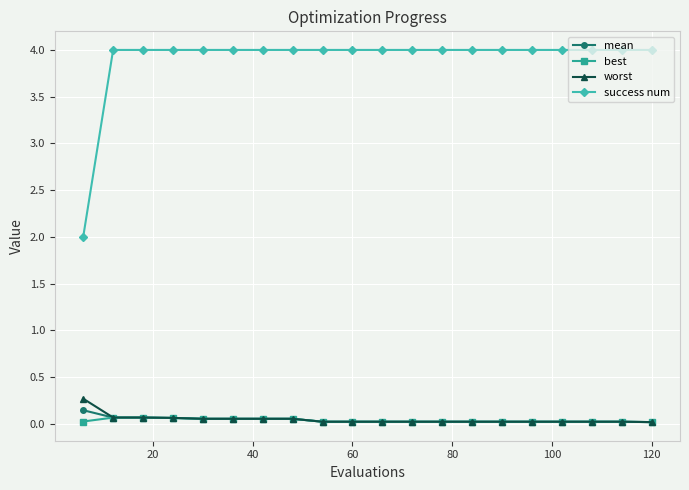

Which series has the largest total across all categories?

success num